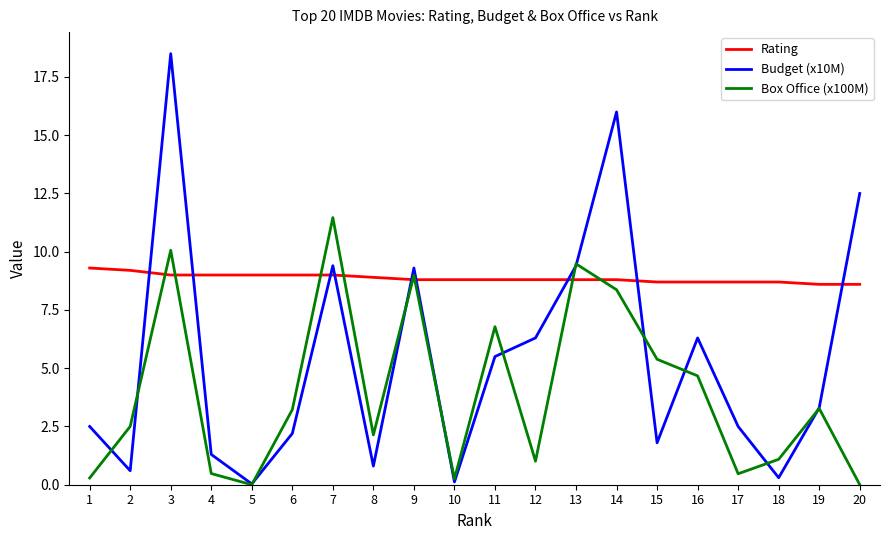

Where do Budget (x10M) and Box Office (x100M) first cross each other?

1 and 2